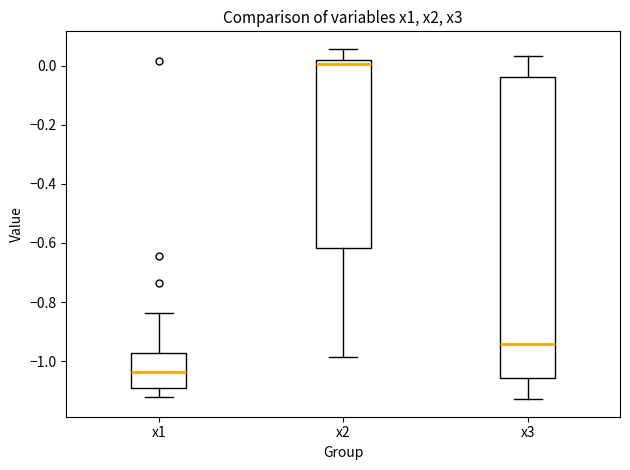

Reading left to right, transcribe this box plot: for each box, give where its median line is, the range the box spans, and where its two whiskers end, as read against the y-axis. The values are not printed on the chart, so give them approximately, as read against the axis.

x1: median -1.04, box -1.10 to -0.98, whiskers -1.12 to -0.84
x2: median 0.00, box -0.62 to 0.02, whiskers -0.98 to 0.06
x3: median -0.94, box -1.06 to -0.04, whiskers -1.12 to 0.04